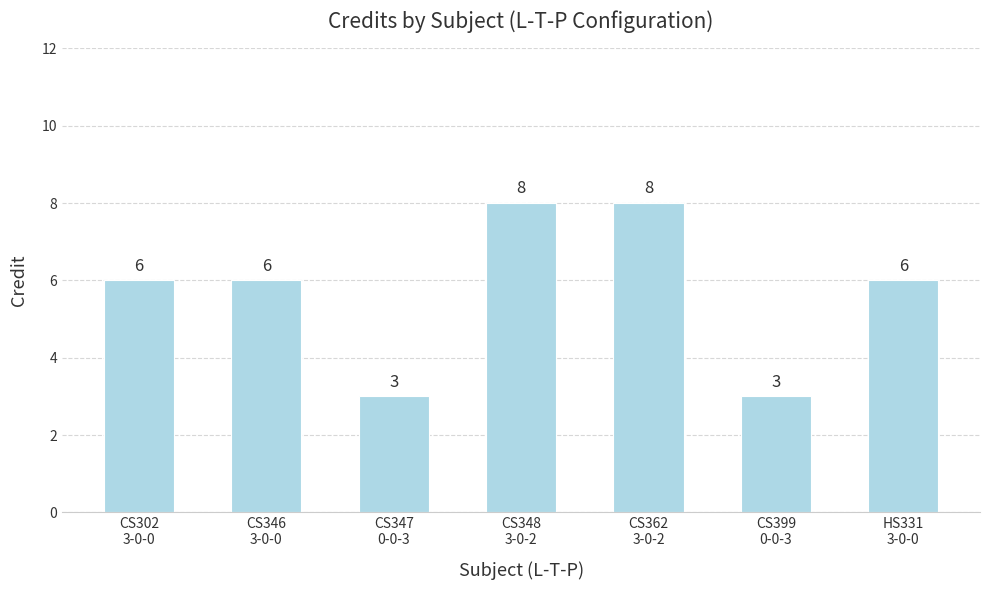

What is the difference between the second highest and second lowest values?

5